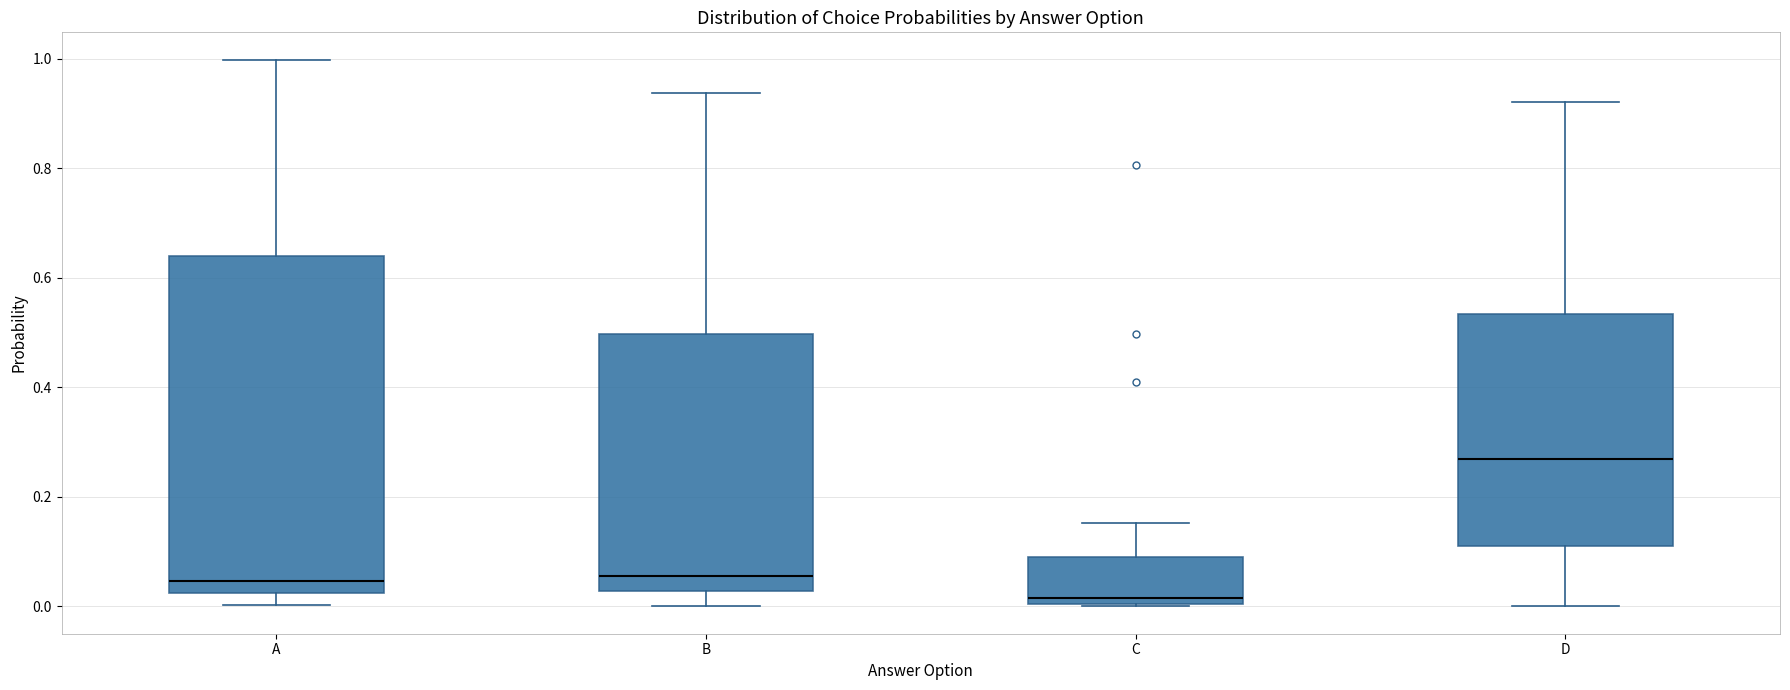

Where does the median line of the box for C sit on the y-axis? The values are not printed on the chart, so give them approximately, as read against the axis.

0.02